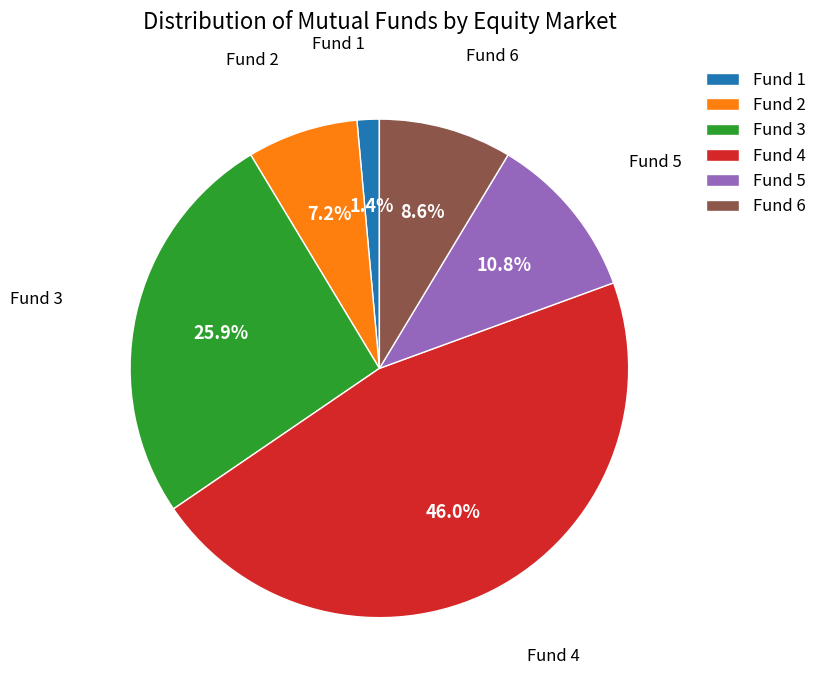

Does any single category account for the majority?

No